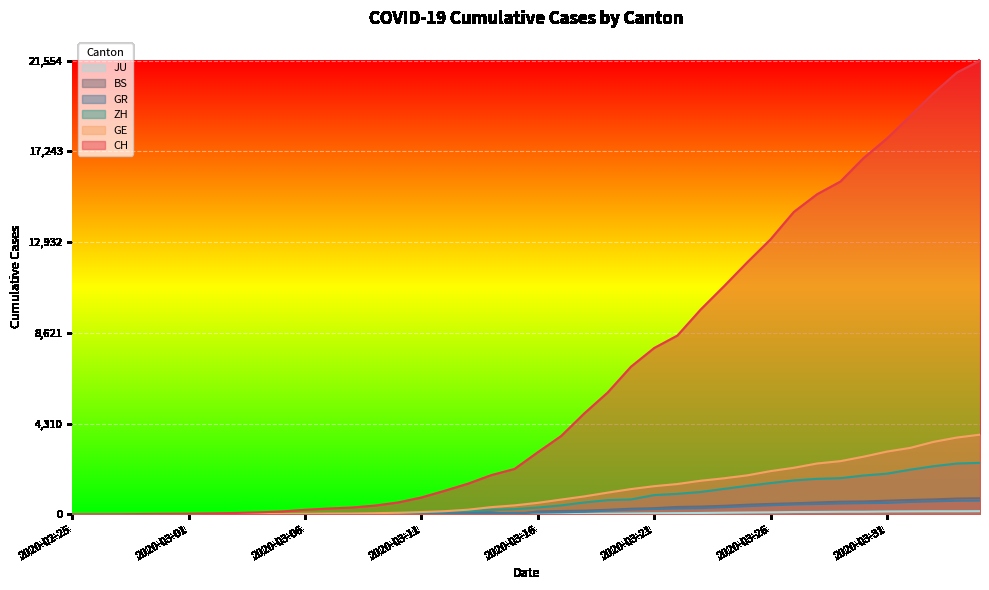

What is the total value across all series at 2020-03-29?

21312